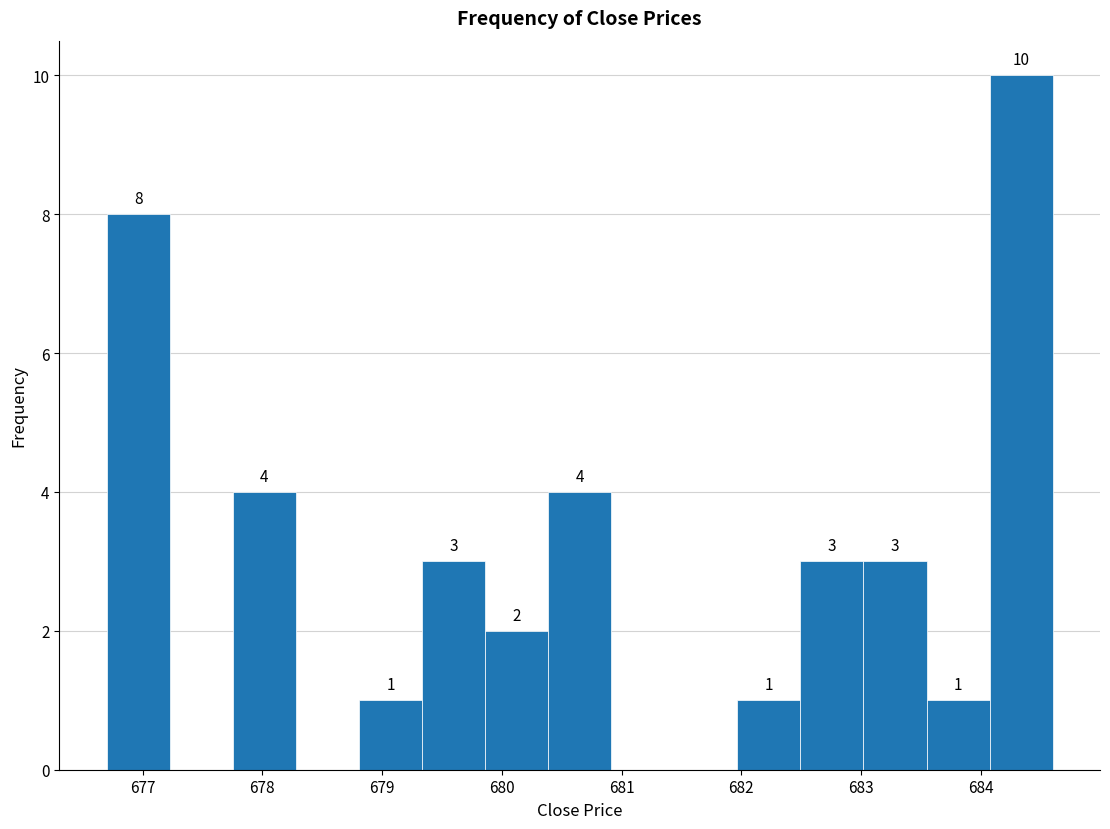

Over which range of the x-axis is the bar tallest?

684.1 to 684.6